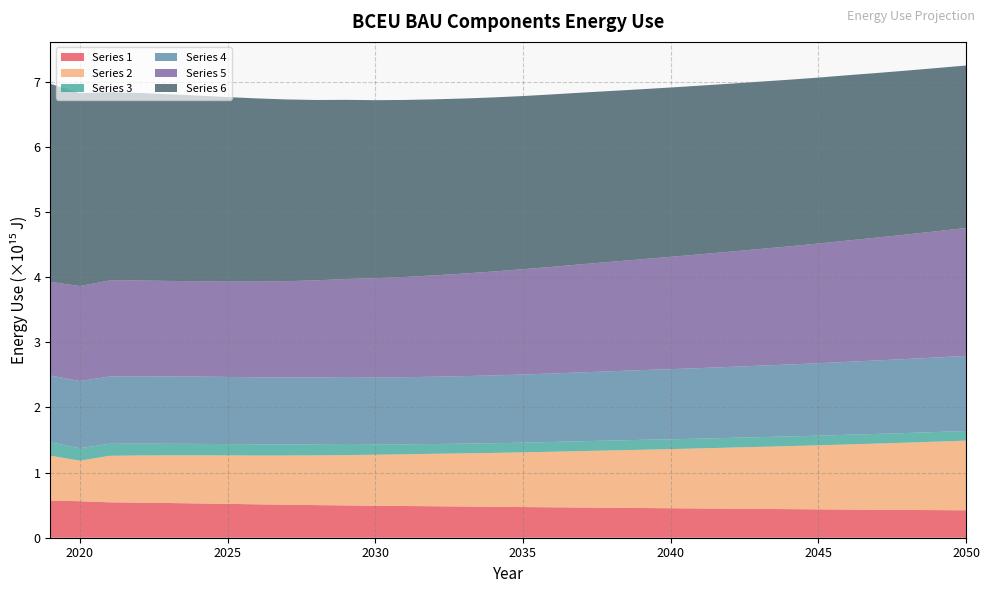

Reading left to right, transcribe all the data shown in this chart.

Series 1: 2019=570800000000000	2020=560300000000000	2021=543400000000000	2022=538600000000000	2023=532700000000000	2024=526400000000000	2025=519600000000000	2026=512600000000000	2027=506300000000000	2028=500800000000000	2029=495900000000000	2030=491300000000000	2031=487100000000000	2032=483000000000000	2033=478800000000000	2034=474400000000000	2035=470700000000000	2036=467100000000000	2037=463600000000000	2038=459900000000000	2039=456100000000000	2040=452600000000000	2041=449100000000000	2042=445700000000000	2043=442500000000000	2044=439000000000000	2045=435700000000000	2046=432500000000000	2047=429600000000000	2048=426500000000000	2049=423900000000000	2050=421200000000000
Series 2: 2019=688800000000000	2020=622800000000000	2021=713400000000000	2022=724400000000000	2023=731600000000000	2024=738200000000000	2025=743700000000000	2026=749000000000000	2027=755400000000000	2028=763100000000000	2029=772500000000000	2030=782700000000000	2031=793600000000000	2032=805100000000000	2033=816200000000000	2034=827400000000000	2035=839800000000000	2036=853000000000000	2037=866800000000000	2038=880300000000000	2039=893800000000000	2040=907800000000000	2041=922300000000000	2042=937200000000000	2043=952000000000000	2044=966900000000000	2045=982600000000000	2046=999400000000000	2047=1016000000000000	2048=1033000000000000	2049=1051000000000000	2050=1069000000000000
Series 3: 2019=205100000000000	2020=191300000000000	2021=184800000000000	2022=180700000000000	2023=177500000000000	2024=175500000000000	2025=173900000000000	2026=172400000000000	2027=171300000000000	2028=170600000000000	2029=170500000000000	2030=160700000000000	2031=153600000000000	2032=149600000000000	2033=148600000000000	2034=148300000000000	2035=148700000000000	2036=149600000000000	2037=150500000000000	2038=151400000000000	2039=152300000000000	2040=150800000000000	2041=149700000000000	2042=149100000000000	2043=148800000000000	2044=148500000000000	2045=148200000000000	2046=148100000000000	2047=147900000000000	2048=147800000000000	2049=147700000000000	2050=147800000000000
Series 4: 2019=1025000000000000	2020=1030000000000000	2021=1033000000000000	2022=1034000000000000	2023=1034000000000000	2024=1033000000000000	2025=1031000000000000	2026=1028000000000000	2027=1027000000000000	2028=1026000000000000	2029=1027000000000000	2030=1028000000000000	2031=1030000000000000	2032=1033000000000000	2033=1037000000000000	2034=1041000000000000	2035=1046000000000000	2036=1051000000000000	2037=1058000000000000	2038=1064000000000000	2039=1070000000000000	2040=1076000000000000	2041=1083000000000000	2042=1090000000000000	2043=1097000000000000	2044=1104000000000000	2045=1112000000000000	2046=1120000000000000	2047=1128000000000000	2048=1136000000000000	2049=1144000000000000	2050=1153000000000000
Series 5: 2019=1437000000000000	2020=1459000000000000	2021=1473000000000000	2022=1470000000000000	2023=1466000000000000	2024=1464000000000000	2025=1463000000000000	2026=1470000000000000	2027=1478000000000000	2028=1490000000000000	2029=1505000000000000	2030=1521000000000000	2031=1538000000000000	2032=1556000000000000	2033=1574000000000000	2034=1595000000000000	2035=1616000000000000	2036=1637000000000000	2037=1659000000000000	2038=1680000000000000	2039=1701000000000000	2040=1724000000000000	2041=1746000000000000	2042=1768000000000000	2043=1791000000000000	2044=1813000000000000	2045=1837000000000000	2046=1862000000000000	2047=1886000000000000	2048=1911000000000000	2049=1937000000000000	2050=1963000000000000
Series 6: 2019=3041000000000000	2020=2960000000000000	2021=2890000000000000	2022=2879000000000000	2023=2865000000000000	2024=2850000000000000	2025=2832000000000000	2026=2811000000000000	2027=2789000000000000	2028=2768000000000000	2029=2750000000000000	2030=2732000000000000	2031=2717000000000000	2032=2702000000000000	2033=2687000000000000	2034=2672000000000000	2035=2658000000000000	2036=2647000000000000	2037=2634000000000000	2038=2622000000000000	2039=2610000000000000	2040=2599000000000000	2041=2589000000000000	2042=2578000000000000	2043=2568000000000000	2044=2558000000000000	2045=2547000000000000	2046=2537000000000000	2047=2526000000000000	2048=2516000000000000	2049=2505000000000000	2050=2494000000000000